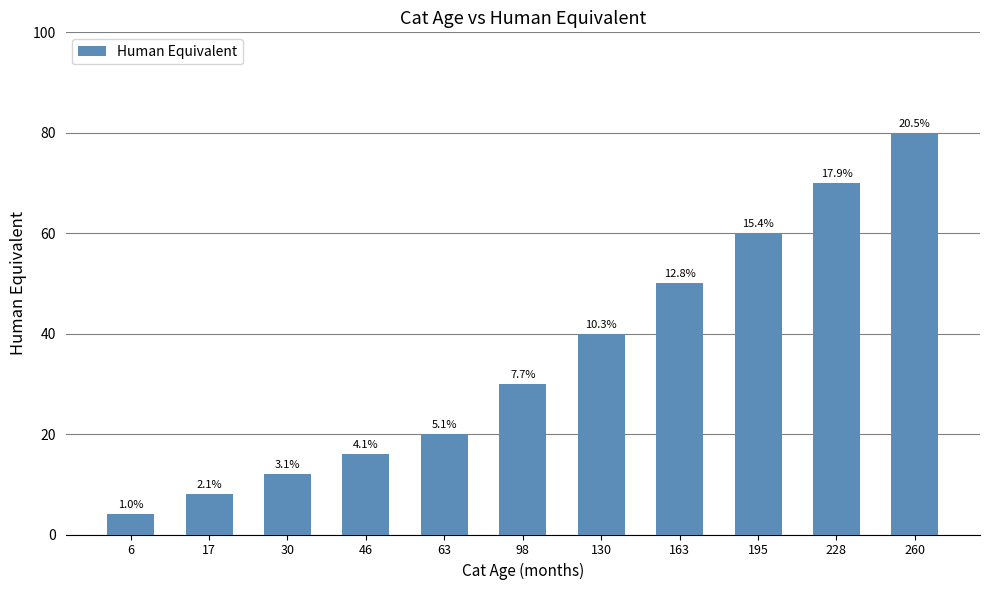

What is the difference between the values at 17 and 30?

4